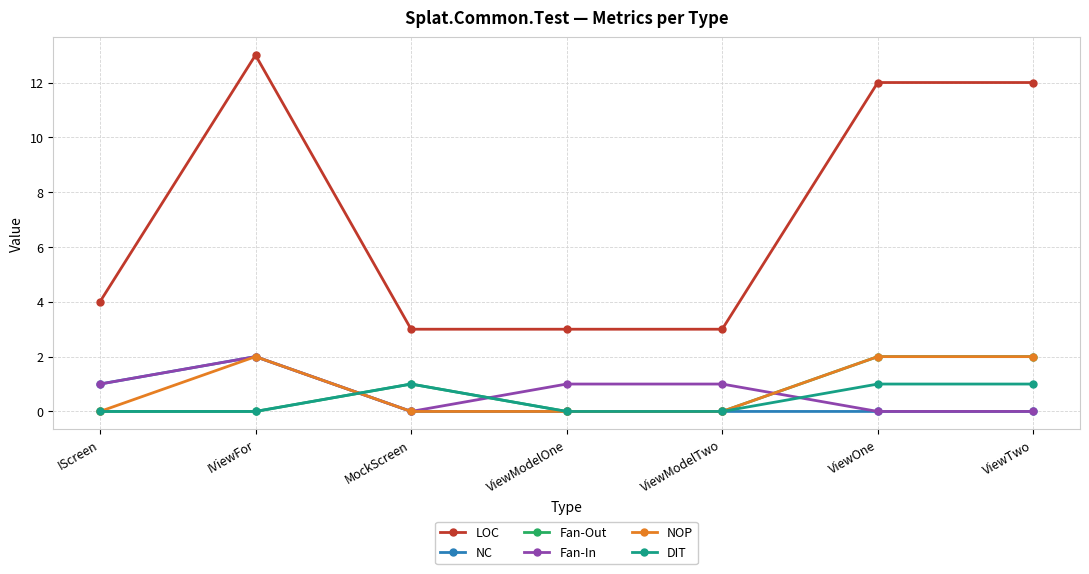

At which category does DIT reach its first local peak?

MockScreen